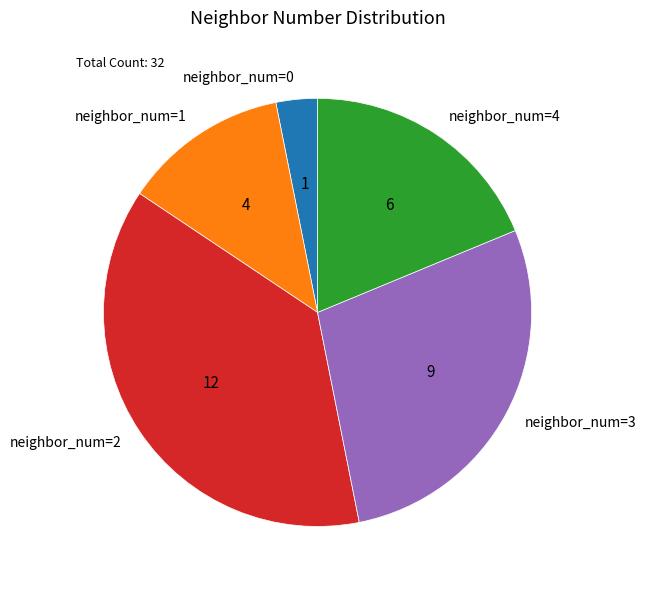

Do neighbor_num=4 and neighbor_num=3 together represent more than half of the pie?

No